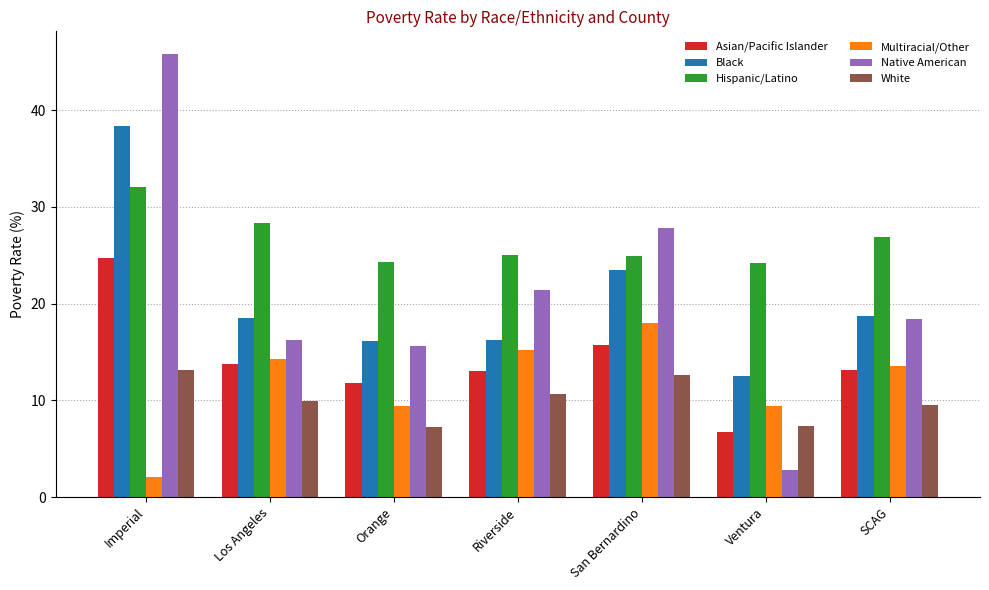

What are all the series names shown in the legend?

Asian/Pacific Islander, Black, Hispanic/Latino, Multiracial/Other, Native American, White